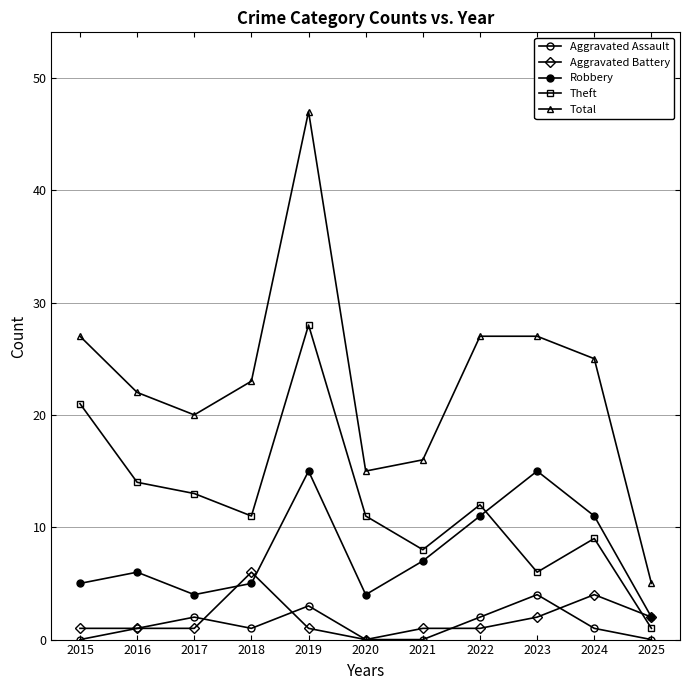

Where do Robbery and Aggravated Battery first cross each other?

2017 and 2018